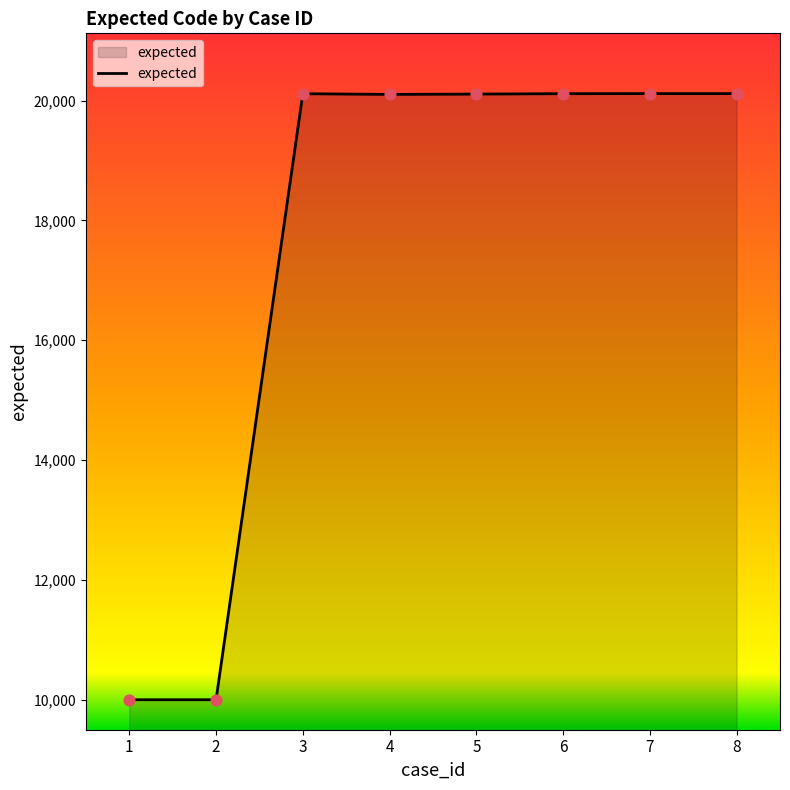

What is the change in value from 3 to 4?

-11